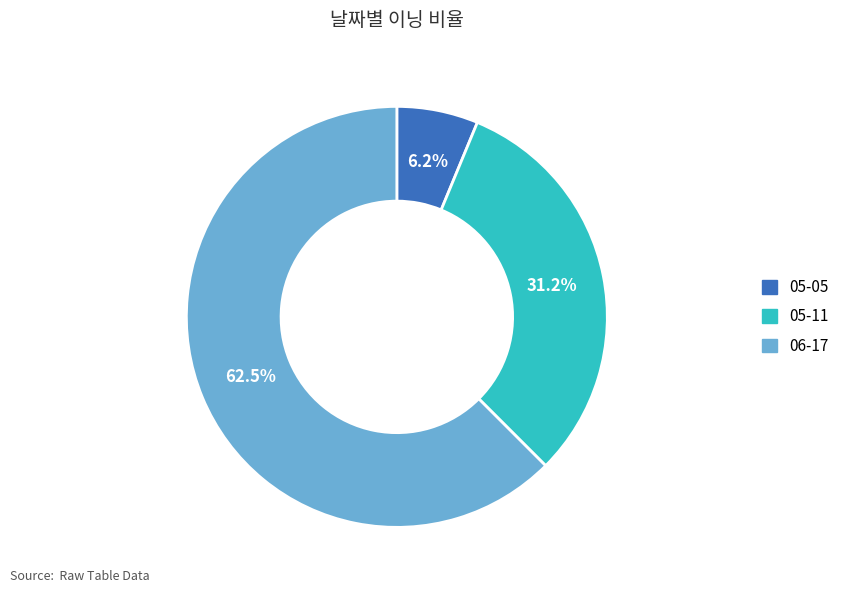

What is the largest slice in the pie chart?

06-17